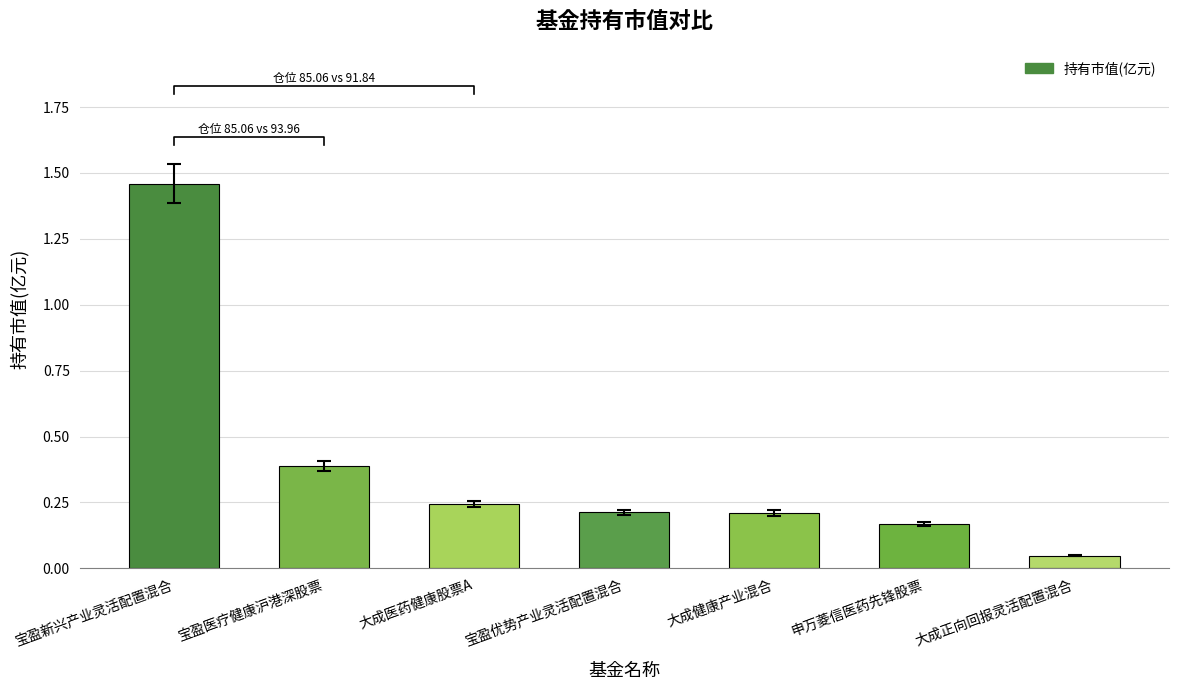

What position from the left is 大成医药健康股票A?

3